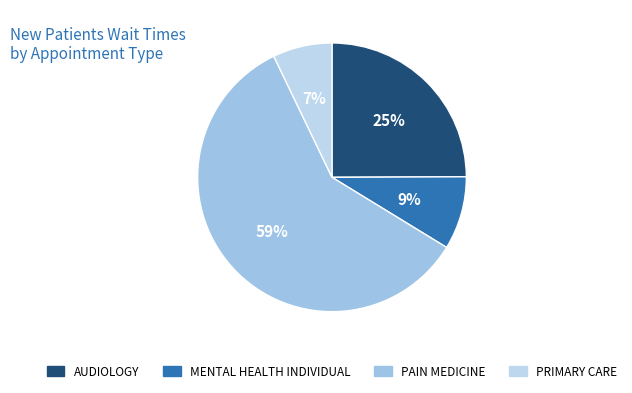

To the nearest percent, what portion does MENTAL HEALTH INDIVIDUAL represent?

9%